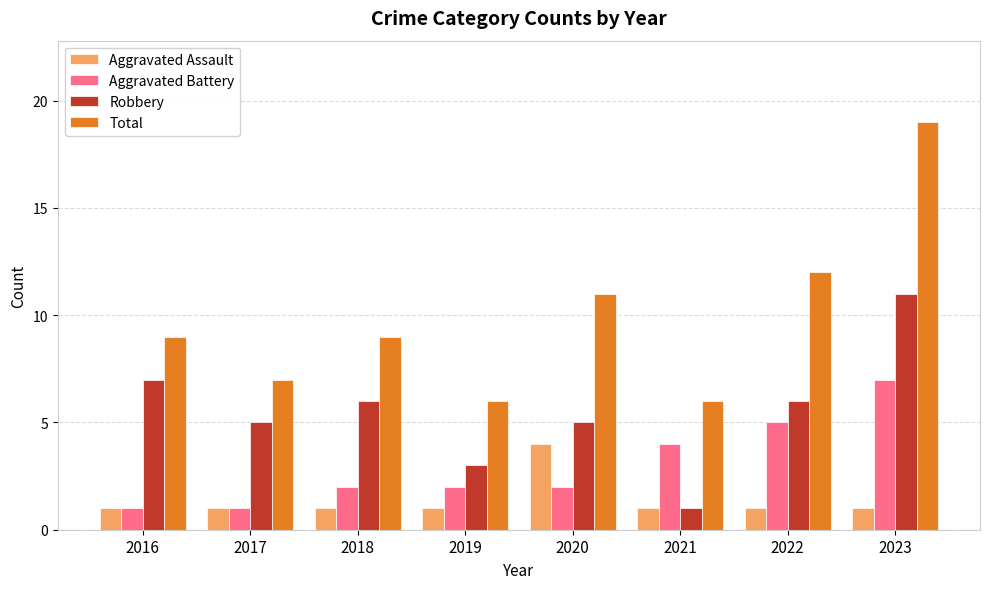

What is the maximum value for Robbery?

11